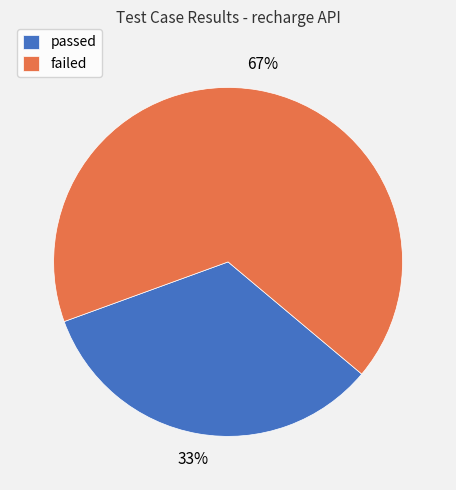

Which has a higher value, passed or failed?

failed